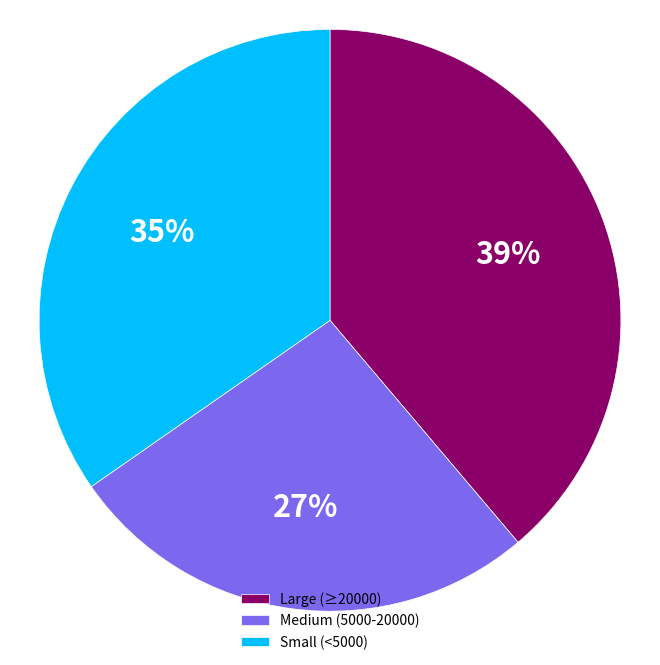

Which category has the smallest portion of the pie?

Medium (5000-20000)